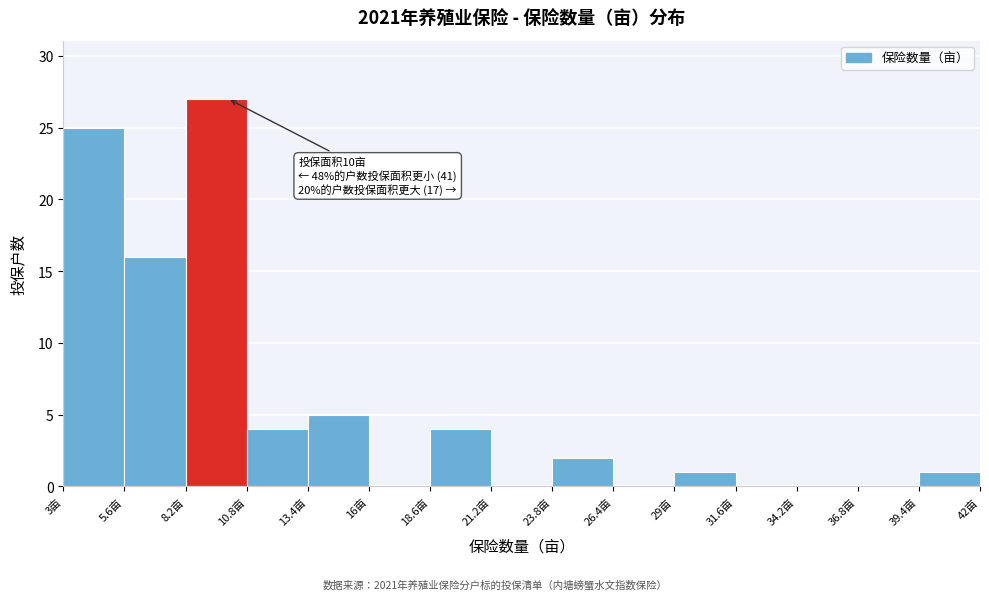

Over which range of the x-axis is the bar tallest?

8.2 to 10.8